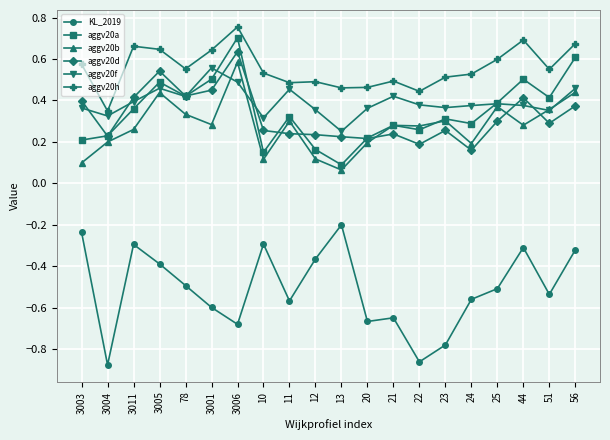

Is this an area chart (filled region under the line)?

No